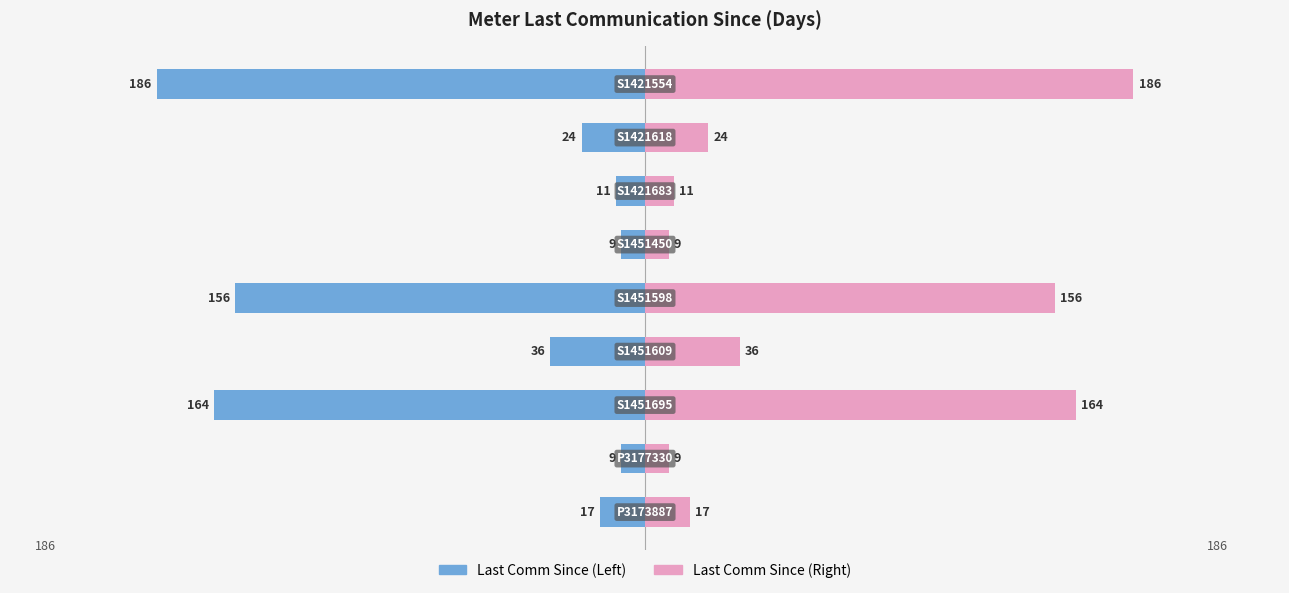

What is the average value of the LastCommunicationSince (Left) series?

-68